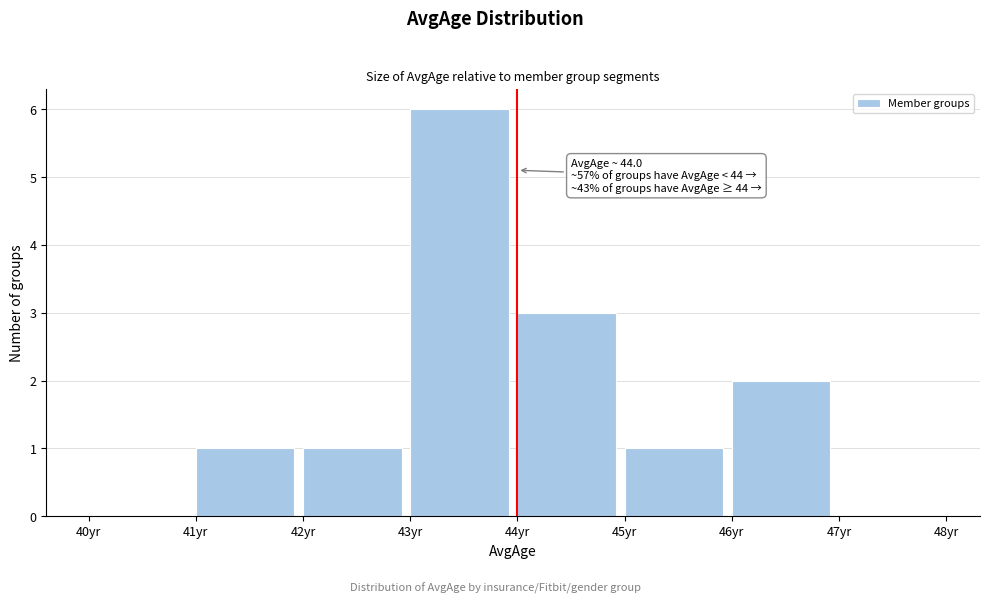

Over which range of the x-axis is the bar tallest?

43 to 44